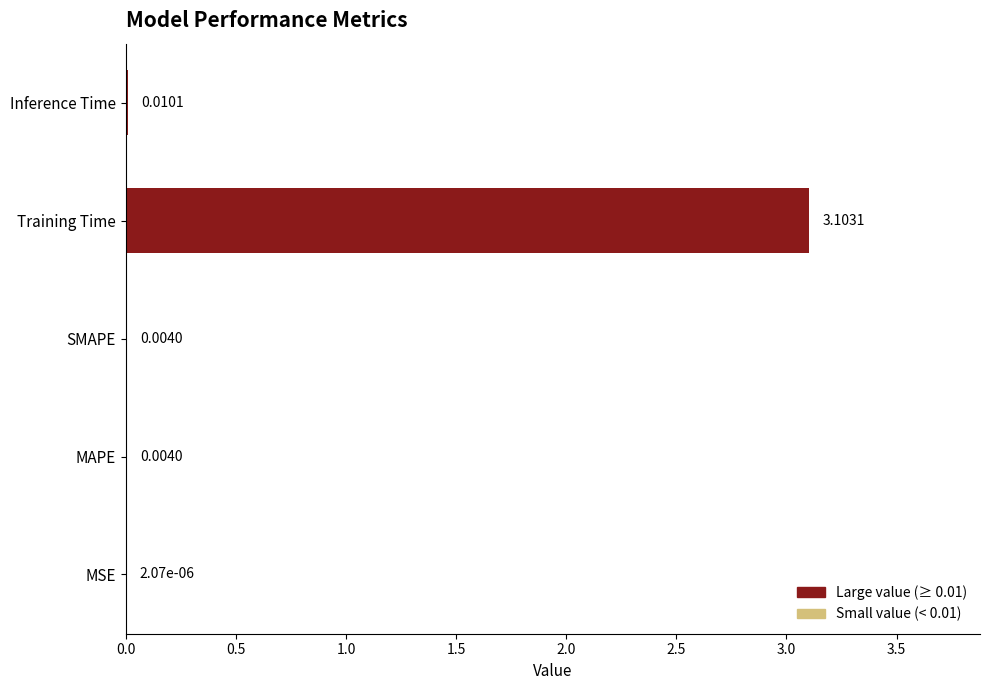

What is the greatest value displayed?

3.1